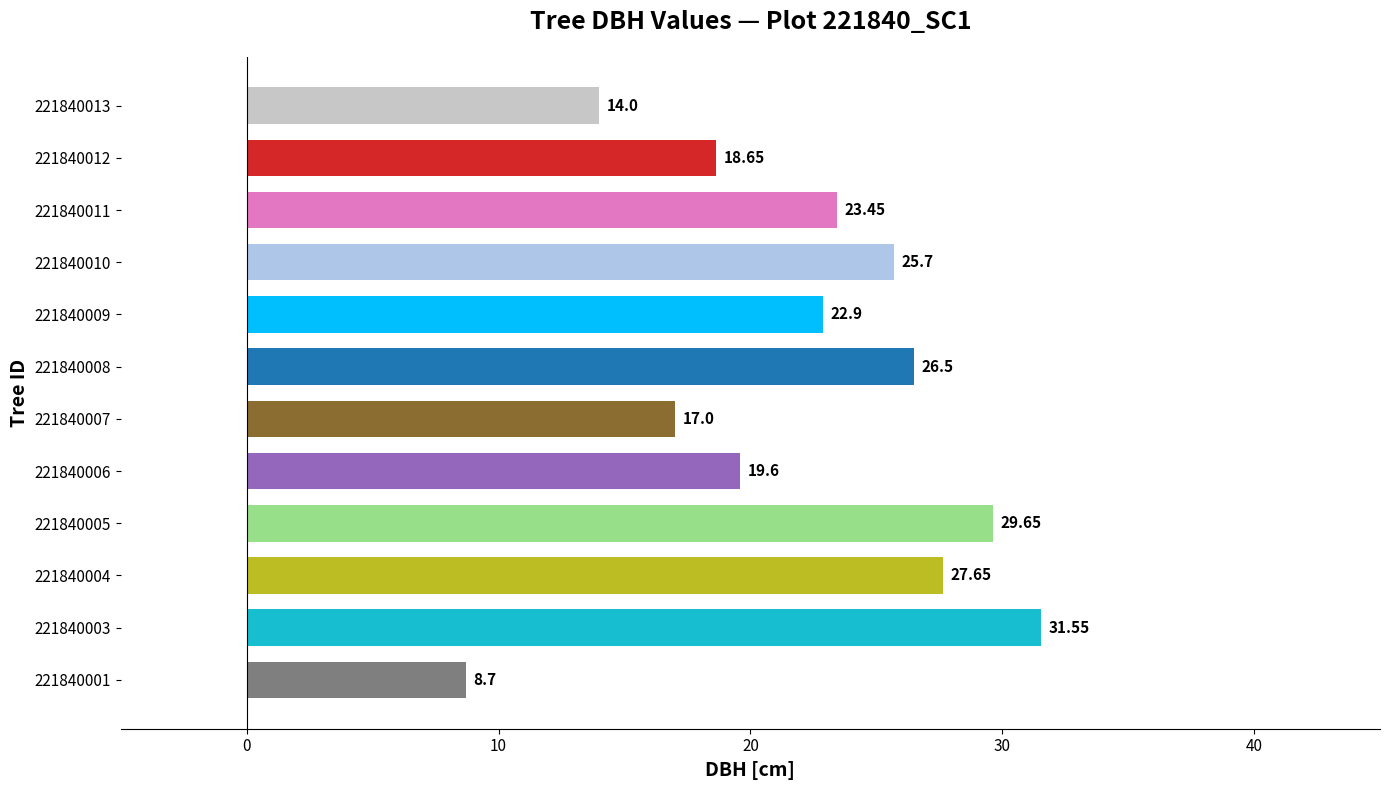

What is the change in value from 221840007 to 221840009?

+5.9